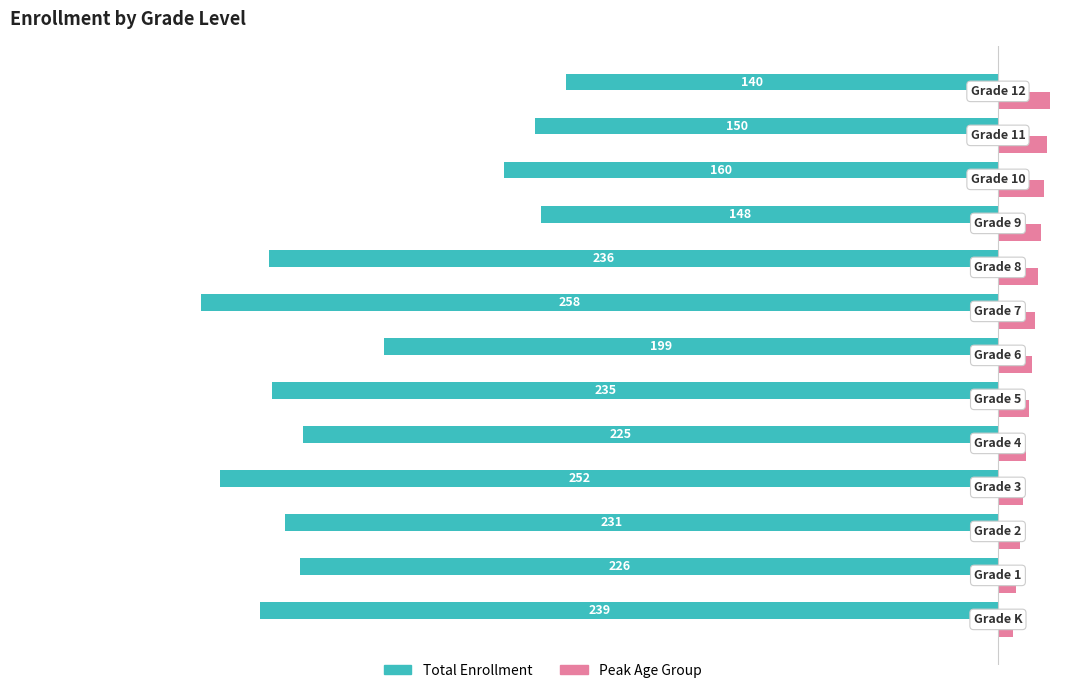

What is the lowest value of the Total Enrollment series?

-258